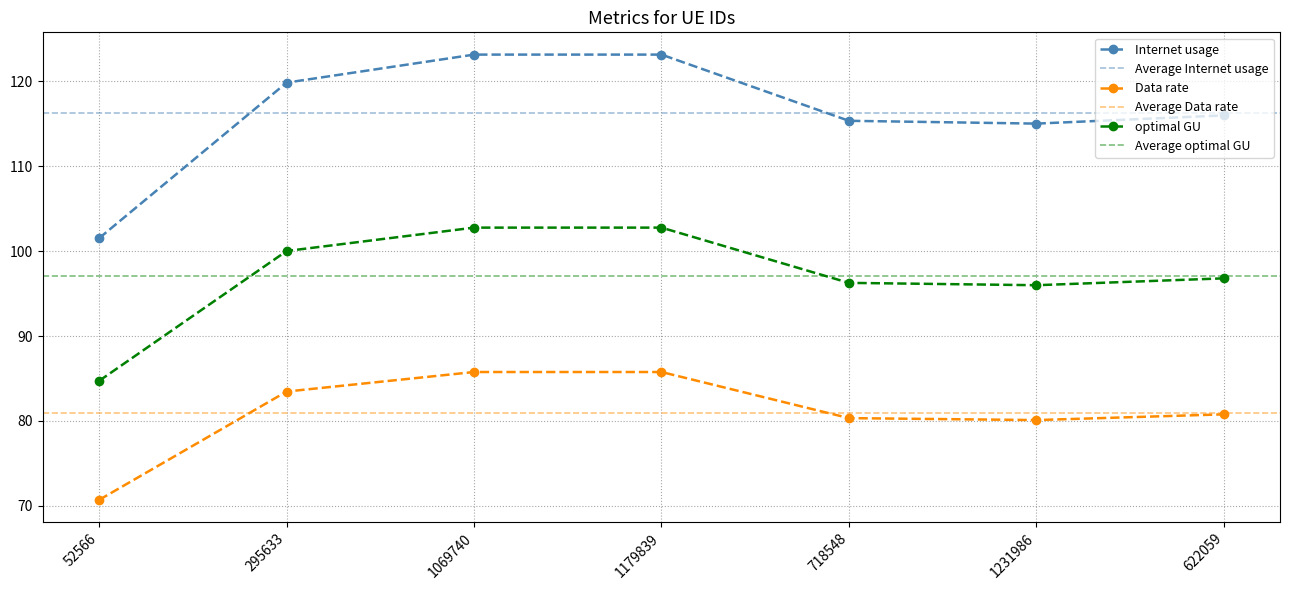

In Data rate, how many points are lower than both neighbors (excluding endpoints)?

1